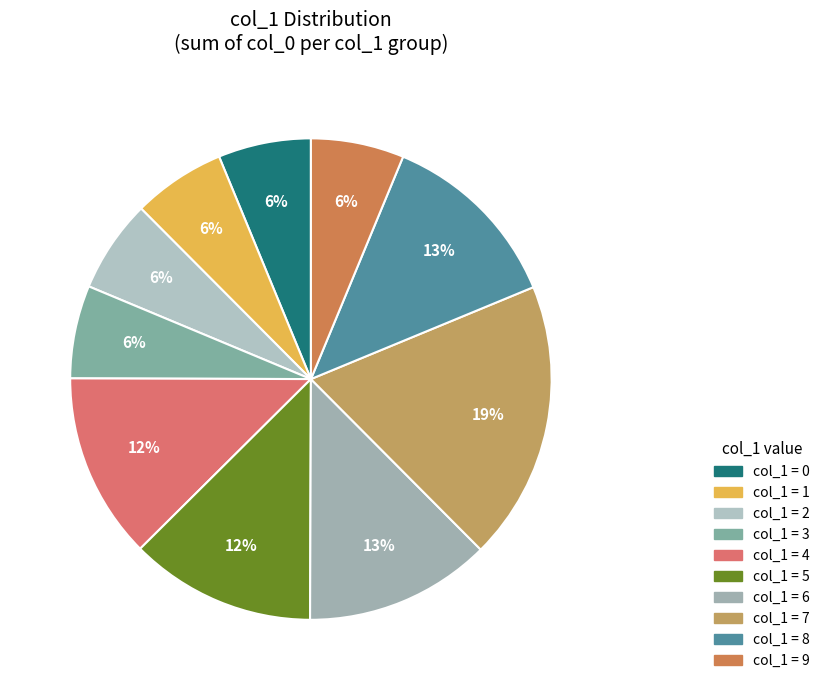

How many segments does this pie chart have?

10